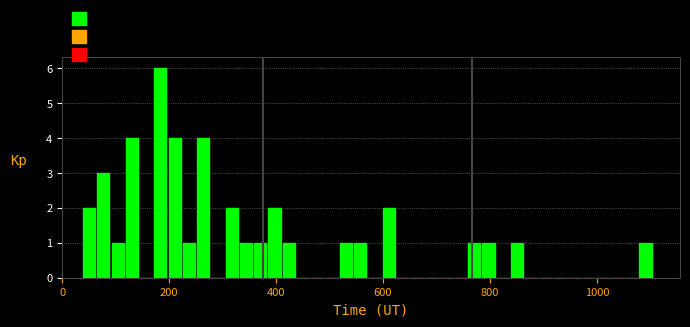

Read against the x-axis, roughly where is the centre of the tallest bar?

180